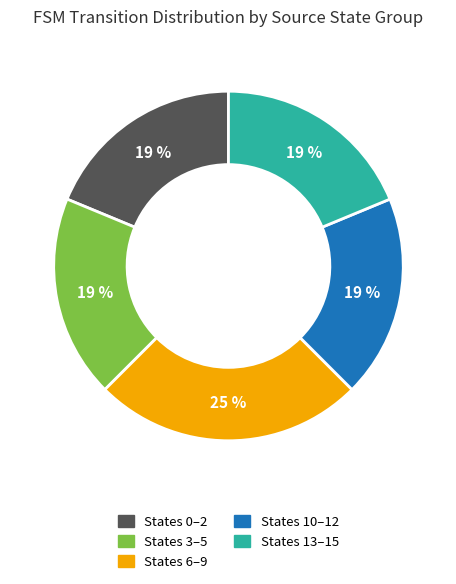

How many slices are in this pie chart?

5